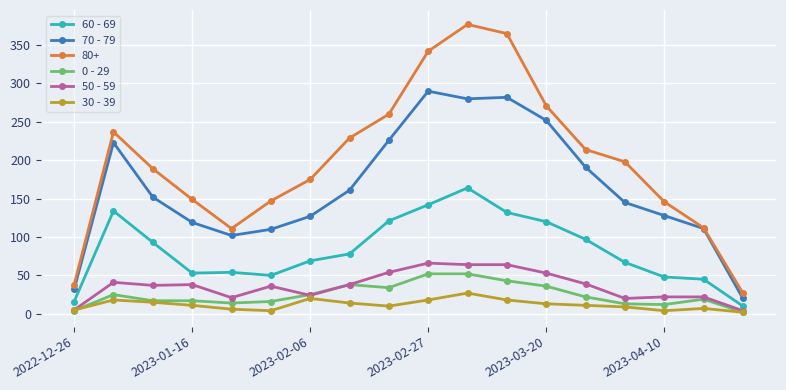

True or false: 80+ and 0 - 29 intersect in this chart.

False